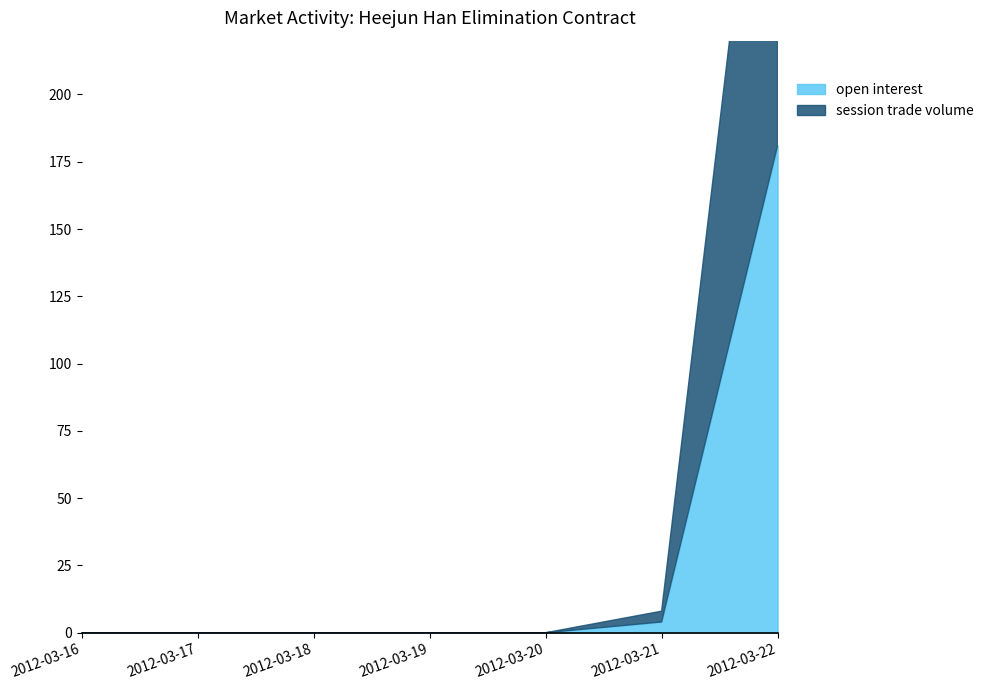

Which series has the largest total across all categories?

session trade volume